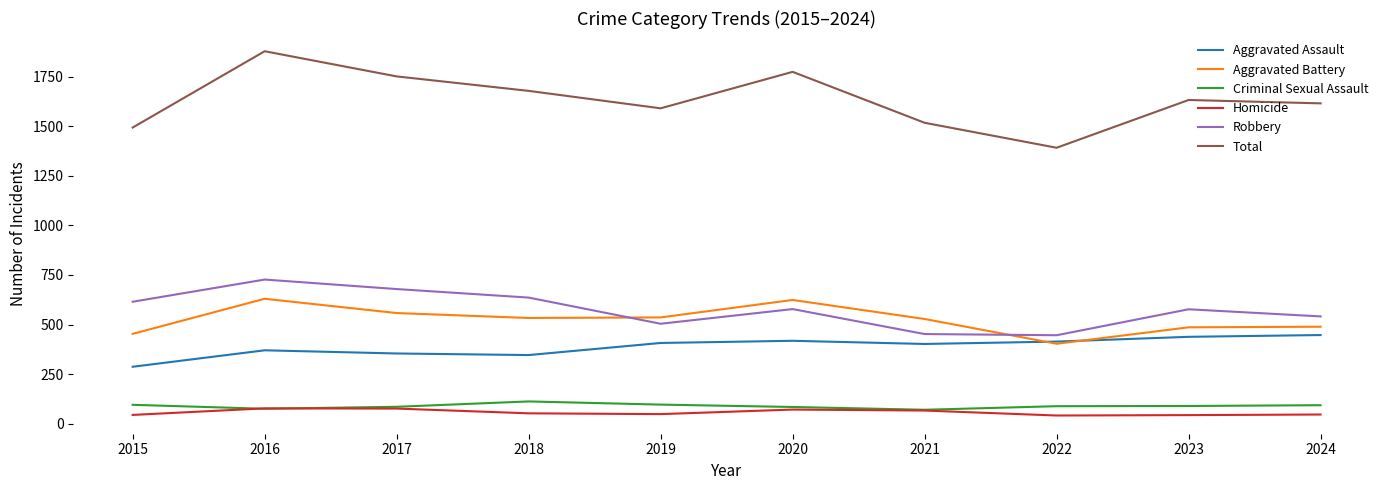

True or false: Aggravated Battery and Robbery cross at least once.

True